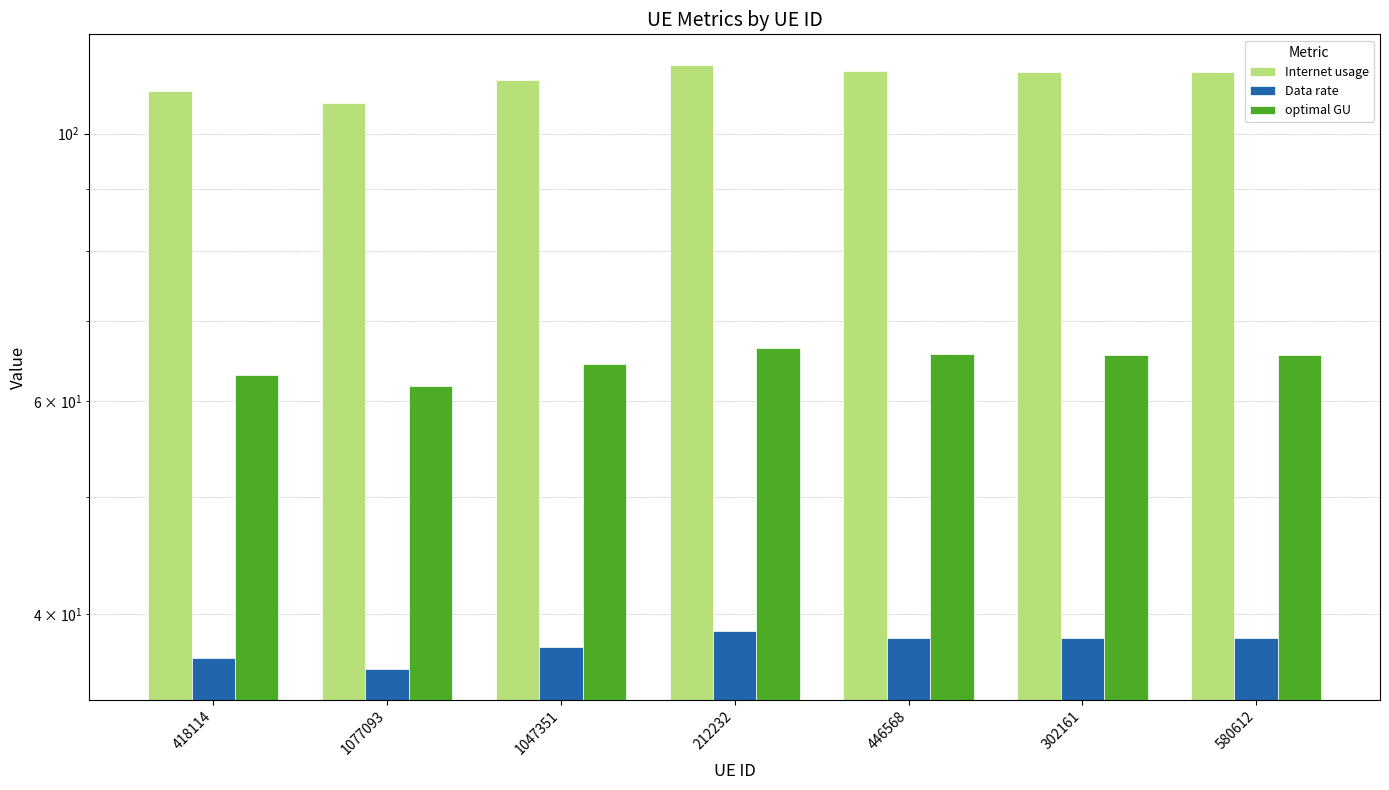

What is the difference between the Internet usage values at 302161 and 418114?

4.2